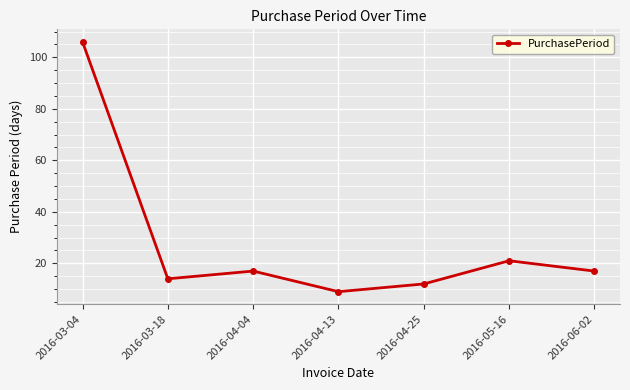

Is it true that the value at 2016-04-04 is 12?

False